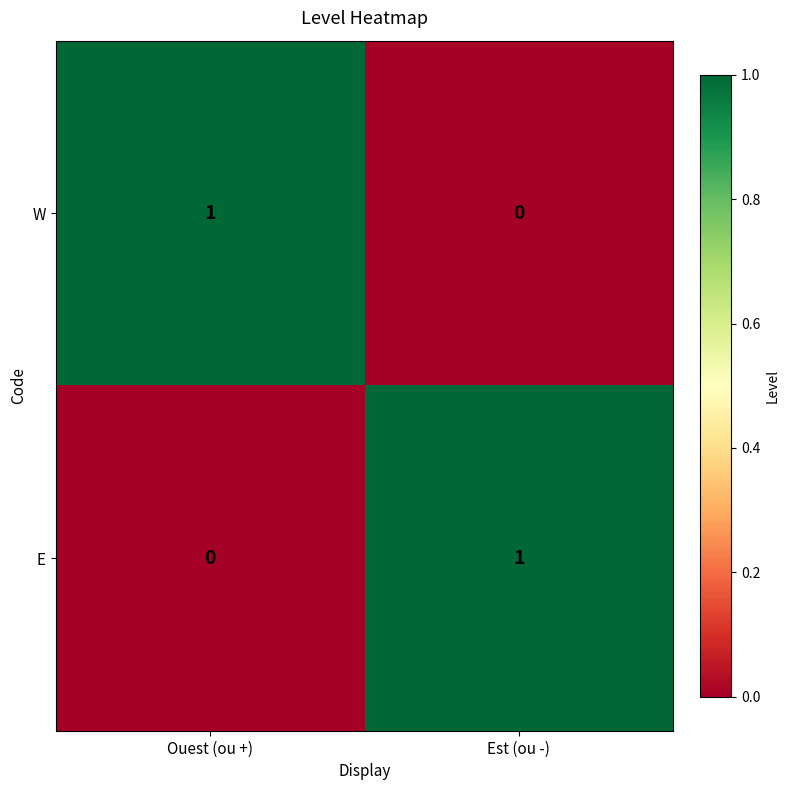

Is it true that E equals 1 at Est (ou -)?

True